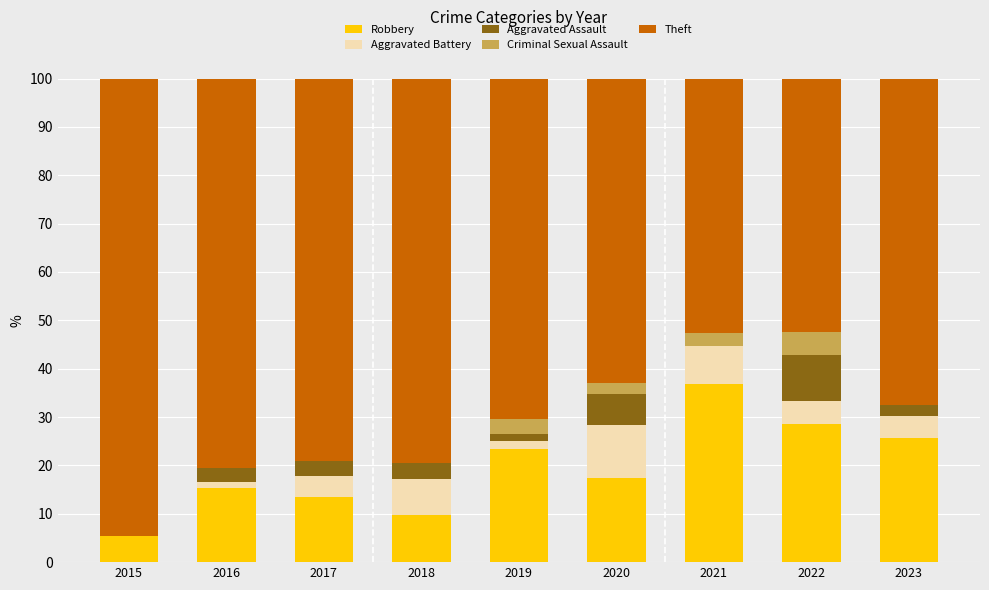

The Robbery series shows 9.7 at 2018. True or false?

True